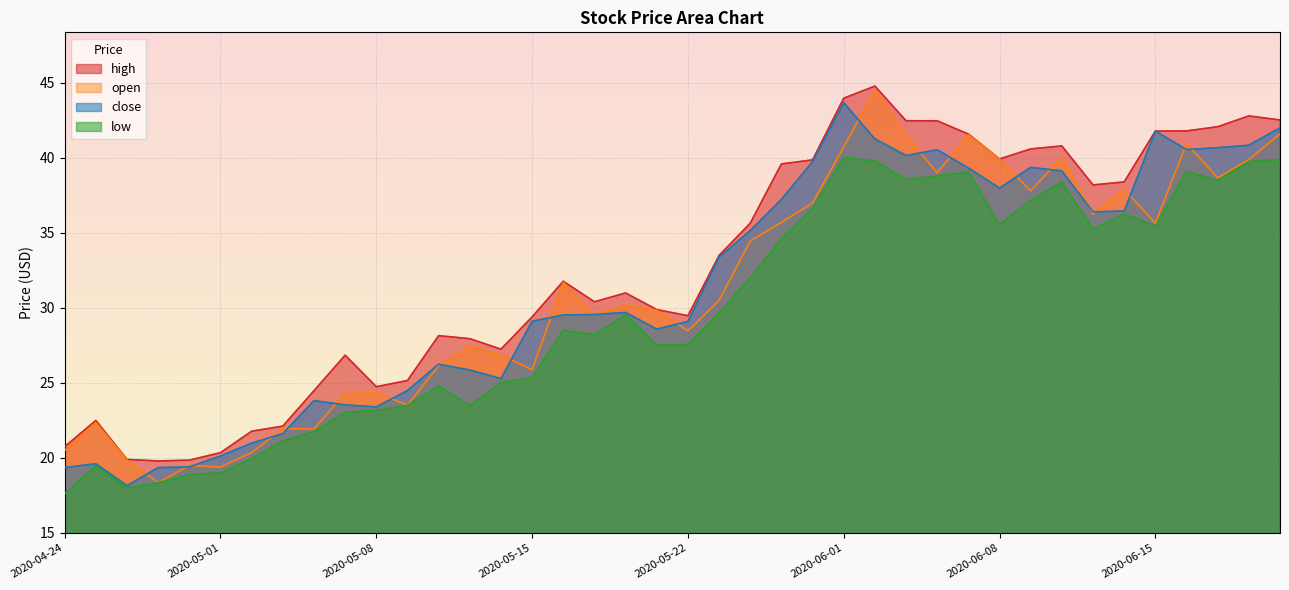

At which category does open reach its first local peak?

2020-04-27